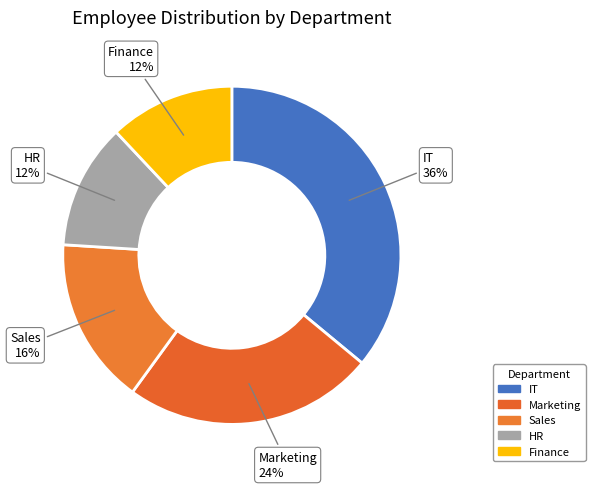

Is there any slice that represents more than half of the pie?

No